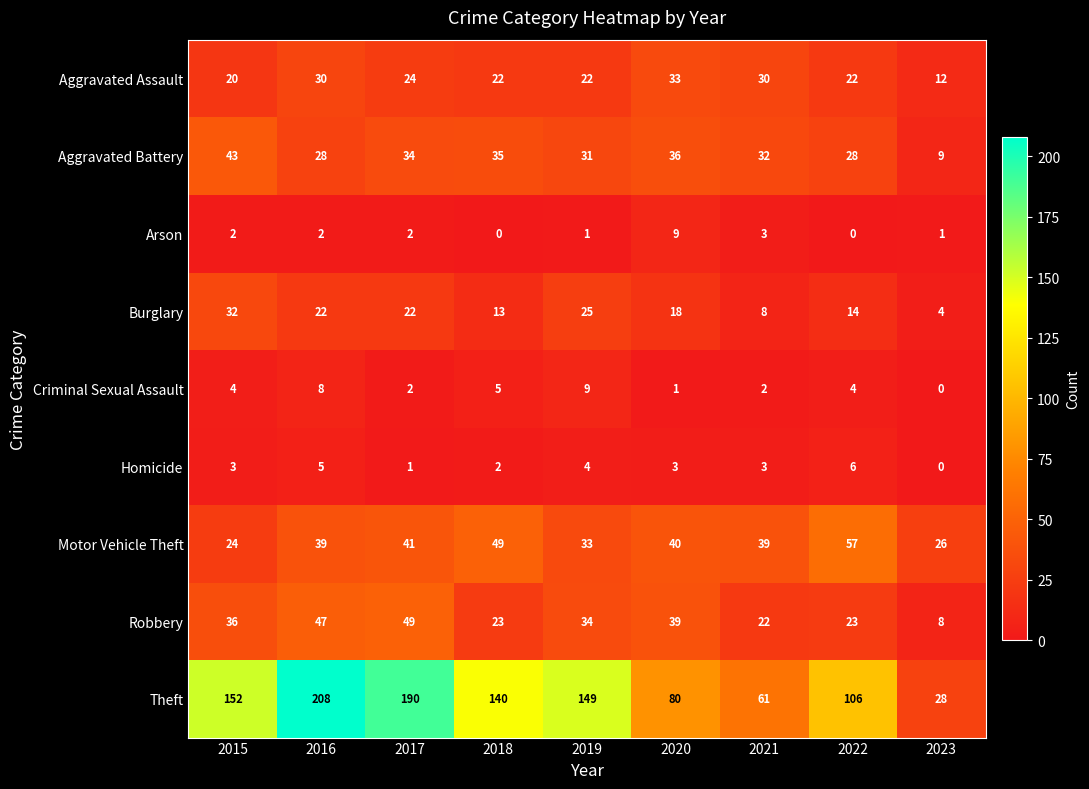

At which category is the sum across all series the highest?

2016